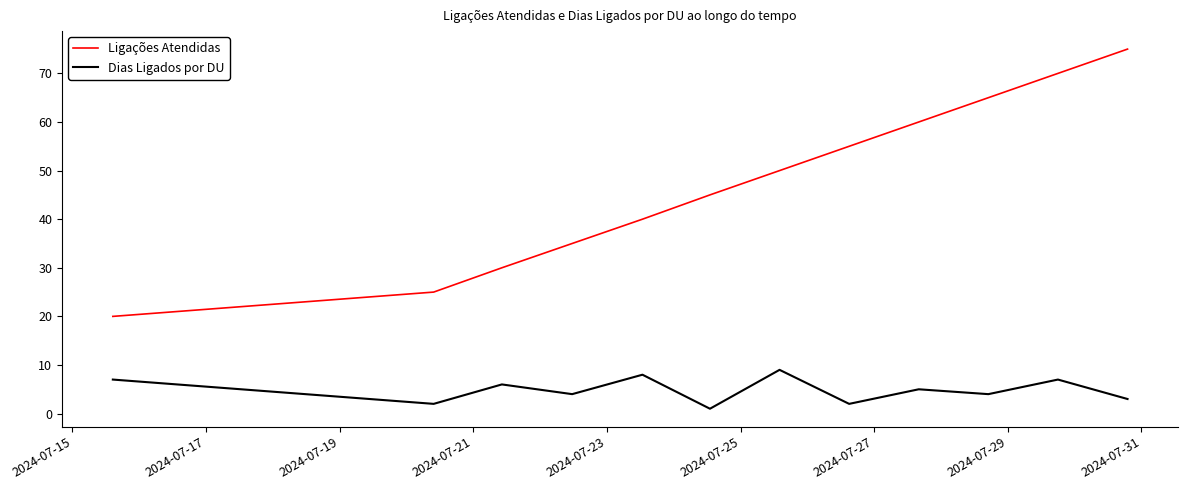

Which series has the widest spread of values?

Ligações Atendidas